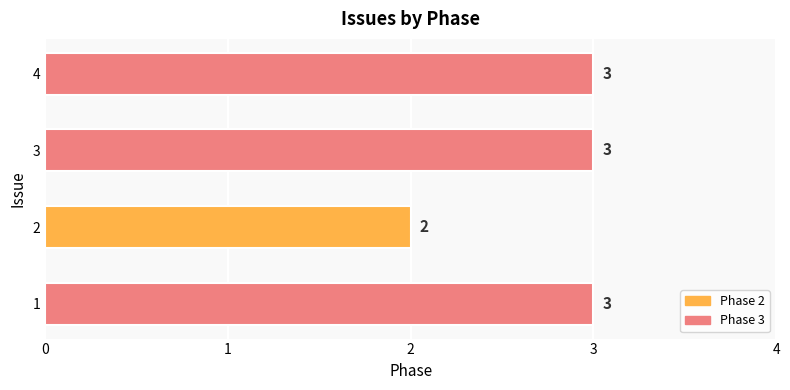

How many bars are there in total?

4